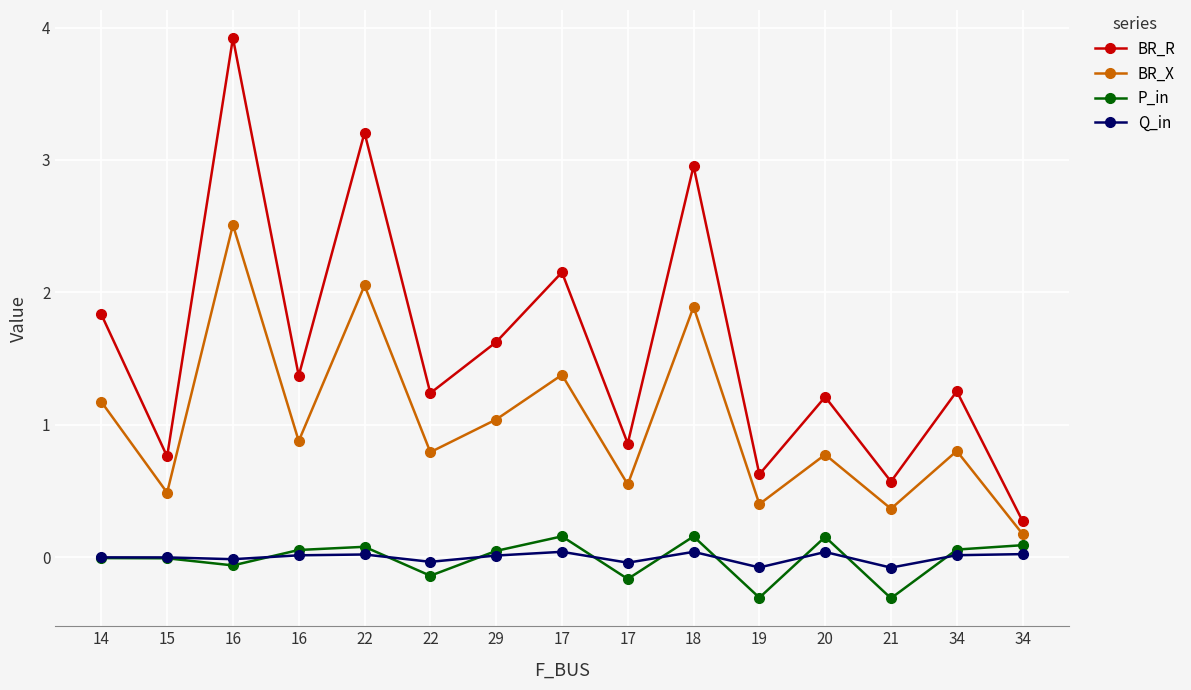

Is it true that P_in equals 0.2 at 18?

True